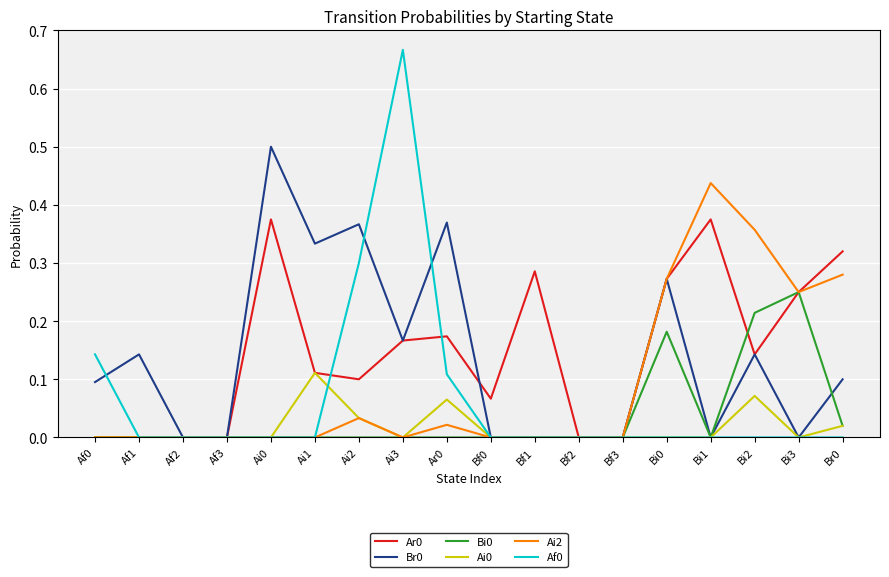

Count the number of categories in the chart.

18